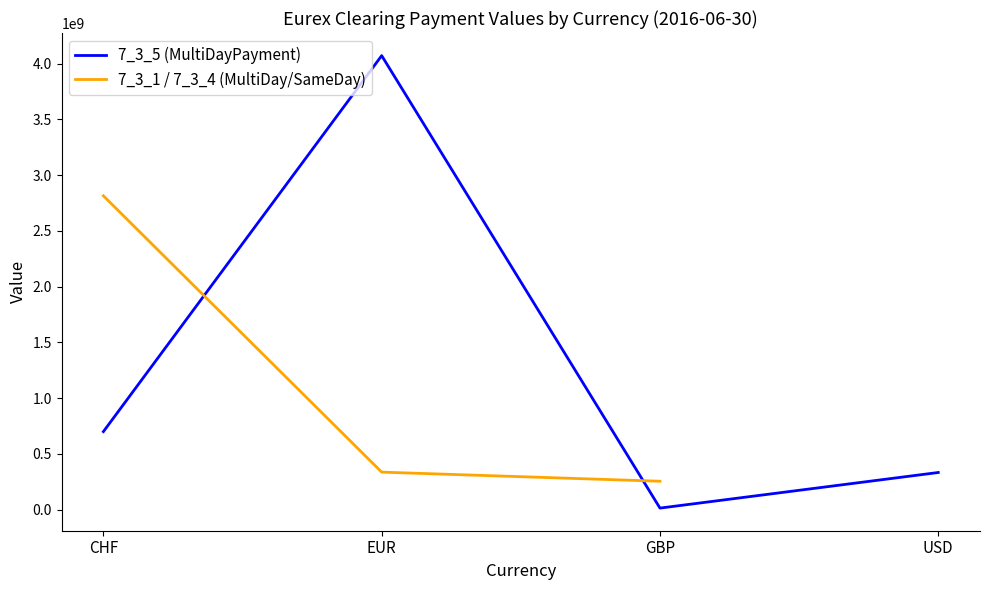

How many times do 7_3_5 (MultiDayPayment) and 7_3_1 / 7_3_4 (MultiDay/SameDay) cross each other?

2